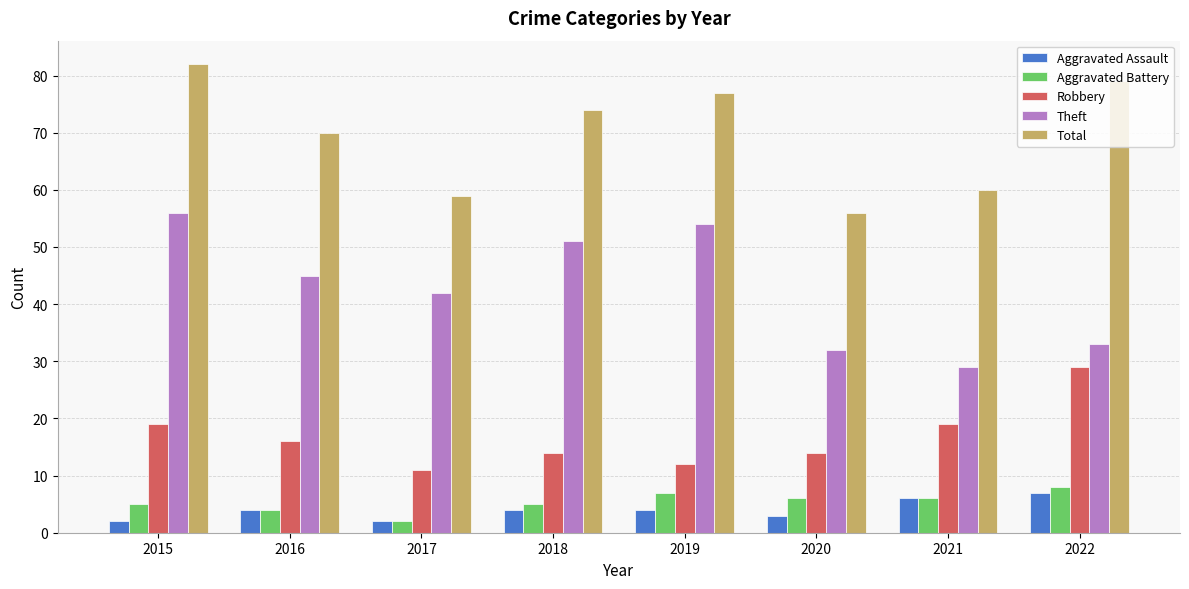

Is the value of Robbery at 2021 greater than the value of Aggravated Assault at 2015?

Yes